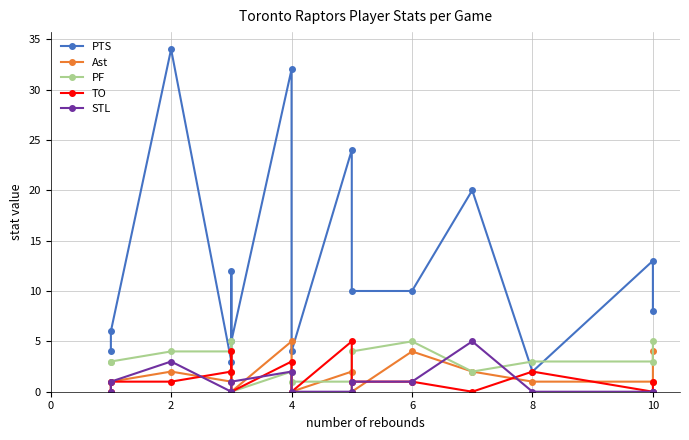

What is the difference between the maximum and minimum values in the STL series?

5